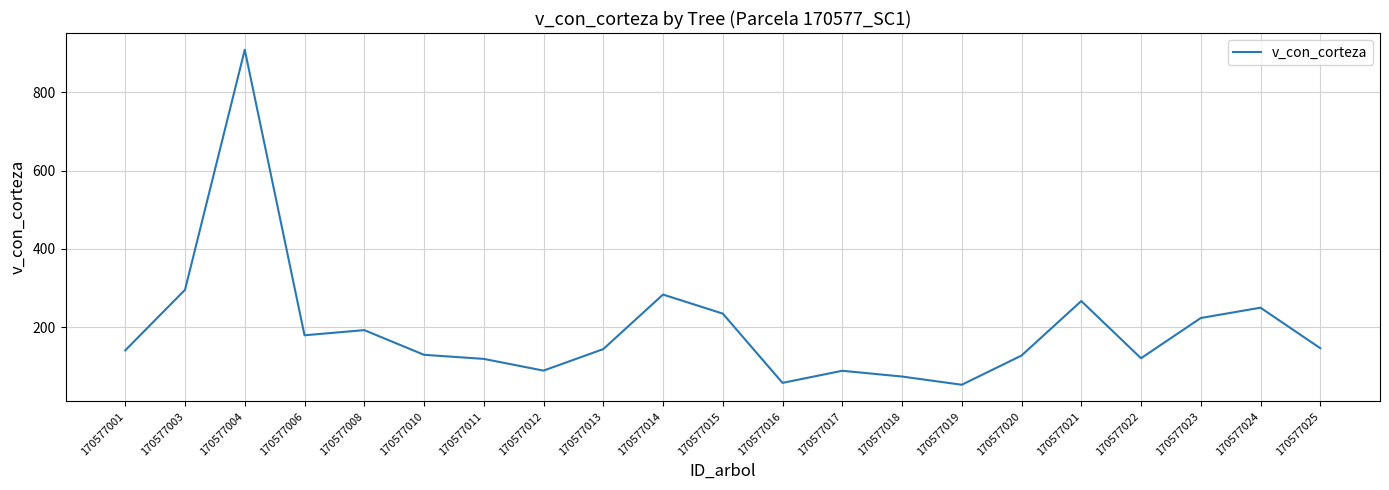

The chart shows a value of 187.0 at 170577003. True or false?

False